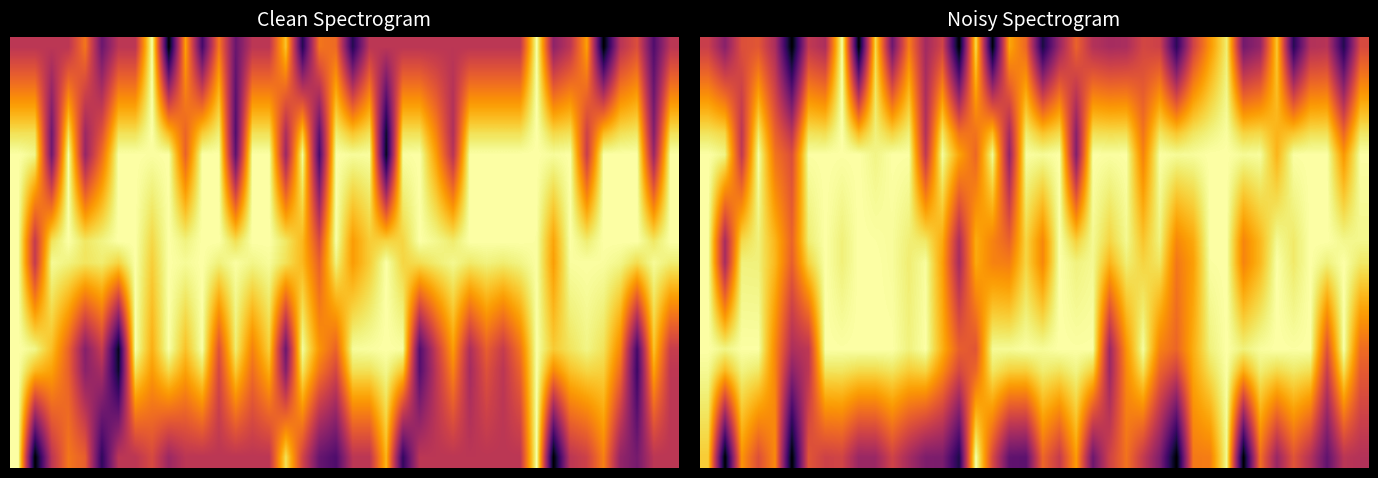

Reading right to left, extract all data points from this chart.

row_0: 39=0.6	38=0.1	37=0.5	36=0.5	35=0.1	34=0.9	33=0.4	32=0.3	31=0.9	30=0.8	29=0.6	28=0.2	27=0.5	26=0.6	25=0.5	24=0.4	23=0.5	22=0.7	21=0.4	20=0.1	19=0.7	18=0.8	17=0.0	16=0.9	15=0.0	14=0.6	13=0.4	12=0.7	11=0.3	10=0.9	9=0.0	8=1.0	7=0.5	6=0.5	5=0.0	4=0.5	3=0.6	2=0.6	1=0.4	0=0.5
row_1: 39=0.7	38=0.3	37=0.6	36=0.6	35=0.3	34=0.9	33=0.5	32=0.5	31=1.0	30=0.8	29=0.6	28=0.3	27=0.6	26=0.6	25=0.6	24=0.6	23=0.6	22=0.6	21=0.5	20=0.3	19=0.7	18=0.7	17=0.2	16=0.9	15=0.2	14=0.7	13=0.4	12=0.8	11=0.4	10=0.9	9=0.2	8=1.0	7=0.6	6=0.6	5=0.1	4=0.5	3=0.7	2=0.6	1=0.5	0=0.6
row_2: 39=0.8	38=0.4	37=0.7	36=0.7	35=0.5	34=0.9	33=0.7	32=0.6	31=1.0	30=0.9	29=0.7	28=0.5	27=0.7	26=0.6	25=0.7	24=0.7	23=0.7	22=0.5	21=0.7	20=0.5	19=0.8	18=0.6	17=0.4	16=0.8	15=0.3	14=0.7	13=0.5	12=0.8	11=0.6	10=0.9	9=0.4	8=1.0	7=0.7	6=0.7	5=0.2	4=0.6	3=0.8	2=0.5	1=0.6	0=0.7
row_3: 39=0.8	38=0.5	37=0.8	36=0.8	35=0.7	34=0.8	33=0.8	32=0.7	31=1.0	30=0.9	29=0.8	28=0.7	27=0.8	26=0.7	25=0.8	24=0.8	23=0.8	22=0.4	21=0.8	20=0.7	19=0.9	18=0.5	17=0.6	16=0.7	15=0.5	14=0.8	13=0.5	12=0.9	11=0.7	10=0.9	9=0.6	8=1.0	7=0.8	6=0.8	5=0.4	4=0.6	3=0.9	2=0.5	1=0.8	0=0.8
row_4: 39=0.9	38=0.7	37=0.9	36=0.9	35=0.9	34=0.8	33=0.9	32=0.9	31=1.0	30=1.0	29=0.9	28=0.9	27=0.9	26=0.7	25=0.9	24=0.9	23=0.9	22=0.4	21=0.9	20=0.9	19=0.9	18=0.4	17=0.8	16=0.7	15=0.7	14=0.9	13=0.5	12=1.0	11=0.9	10=1.0	9=0.8	8=1.0	7=0.9	6=0.9	5=0.5	4=0.6	3=0.9	2=0.5	1=0.9	0=0.9
row_5: 39=1.0	38=0.8	37=1.0	36=1.0	35=1.0	34=0.8	33=1.0	32=1.0	31=1.0	30=1.0	29=1.0	28=1.0	27=1.0	26=0.7	25=1.0	24=1.0	23=1.0	22=0.4	21=1.0	20=1.0	19=1.0	18=0.4	17=1.0	16=0.7	15=0.8	14=1.0	13=0.5	12=1.0	11=1.0	10=1.0	9=1.0	8=1.0	7=1.0	6=1.0	5=0.6	4=0.7	3=1.0	2=0.5	1=1.0	0=1.0
row_6: 39=1.0	38=0.8	37=1.0	36=1.0	35=1.0	34=0.9	33=1.0	32=0.9	31=1.0	30=1.0	29=0.9	28=0.9	27=1.0	26=0.8	25=1.0	24=1.0	23=1.0	22=0.5	21=1.0	20=0.9	19=1.0	18=0.5	17=0.9	16=0.7	15=0.7	14=0.9	13=0.6	12=1.0	11=1.0	10=1.0	9=1.0	8=1.0	7=1.0	6=1.0	5=0.6	4=0.7	3=1.0	2=0.6	1=0.8	0=1.0
row_7: 39=1.0	38=0.9	37=1.0	36=1.0	35=1.0	34=0.9	33=0.9	32=0.9	31=1.0	30=1.0	29=0.9	28=0.9	27=1.0	26=0.8	25=1.0	24=0.9	23=1.0	22=0.6	21=1.0	20=0.9	19=0.9	18=0.5	17=0.9	16=0.7	15=0.6	14=0.9	13=0.7	12=1.0	11=1.0	10=1.0	9=1.0	8=1.0	7=1.0	6=1.0	5=0.6	4=0.8	3=1.0	2=0.7	1=0.7	0=1.0
row_8: 39=1.0	38=0.9	37=1.0	36=1.0	35=1.0	34=0.9	33=0.9	32=0.8	31=1.0	30=1.0	29=0.9	28=0.8	27=1.0	26=0.8	25=1.0	24=0.9	23=1.0	22=0.8	21=1.0	20=0.8	19=0.9	18=0.6	17=0.8	16=0.8	15=0.5	14=0.9	13=0.8	12=1.0	11=1.0	10=1.0	9=1.0	8=1.0	7=1.0	6=1.0	5=0.6	4=0.8	3=1.0	2=0.8	1=0.6	0=1.0
row_9: 39=1.0	38=1.0	37=1.0	36=1.0	35=0.9	34=1.0	33=0.8	32=0.7	31=1.0	30=1.0	29=0.8	28=0.7	27=1.0	26=0.9	25=1.0	24=0.9	23=1.0	22=0.9	21=1.0	20=0.7	19=0.9	18=0.6	17=0.7	16=0.8	15=0.5	14=0.8	13=0.9	12=1.0	11=1.0	10=1.0	9=1.0	8=1.0	7=1.0	6=0.9	5=0.7	4=0.8	3=1.0	2=0.9	1=0.4	0=1.0
row_10: 39=0.9	38=1.0	37=1.0	36=1.0	35=0.9	34=1.0	33=0.8	32=0.7	31=1.0	30=1.0	29=0.8	28=0.7	27=0.9	26=0.9	25=1.0	24=0.8	23=1.0	22=1.0	21=1.0	20=0.7	19=0.9	18=0.7	17=0.7	16=0.8	15=0.4	14=0.8	13=1.0	12=0.9	11=1.0	10=1.0	9=1.0	8=1.0	7=1.0	6=0.9	5=0.6	4=0.8	3=1.0	2=1.0	1=0.4	0=1.0
row_11: 39=0.9	38=1.0	37=0.9	36=1.0	35=1.0	34=1.0	33=0.9	32=0.8	31=1.0	30=1.0	29=0.8	28=0.7	27=0.9	26=0.9	25=0.9	24=0.7	23=1.0	22=1.0	21=1.0	20=0.8	19=0.9	18=0.8	17=0.8	16=0.8	15=0.5	14=0.8	13=1.0	12=1.0	11=1.0	10=1.0	9=1.0	8=1.0	7=1.0	6=0.8	5=0.6	4=0.8	3=1.0	2=1.0	1=0.6	0=1.0
row_12: 39=0.8	38=1.0	37=0.8	36=1.0	35=1.0	34=1.0	33=0.9	32=0.8	31=1.0	30=1.0	29=0.8	28=0.7	27=0.8	26=0.9	25=0.9	24=0.6	23=1.0	22=1.0	21=1.0	20=0.9	19=0.9	18=0.8	17=0.9	16=0.7	15=0.5	14=0.8	13=1.0	12=1.0	11=1.0	10=1.0	9=1.0	8=1.0	7=1.0	6=0.7	5=0.5	4=0.8	3=1.0	2=1.0	1=0.7	0=1.0
row_13: 39=0.7	38=1.0	37=0.7	36=1.0	35=1.0	34=1.0	33=1.0	32=0.9	31=1.0	30=1.0	29=0.8	28=0.7	27=0.8	26=1.0	25=0.8	24=0.5	23=1.0	22=1.0	21=1.0	20=0.9	19=1.0	18=0.9	17=0.9	16=0.7	15=0.6	14=0.8	13=1.0	12=1.0	11=1.0	10=1.0	9=1.0	8=1.0	7=1.0	6=0.6	5=0.5	4=0.8	3=1.0	2=1.0	1=0.8	0=1.0
row_14: 39=0.7	38=1.0	37=0.6	36=1.0	35=1.0	34=1.0	33=1.0	32=1.0	31=1.0	30=1.0	29=0.8	28=0.7	27=0.7	26=1.0	25=0.8	24=0.4	23=1.0	22=1.0	21=1.0	20=1.0	19=1.0	18=1.0	17=1.0	16=0.6	15=0.6	14=0.8	13=1.0	12=1.0	11=1.0	10=1.0	9=1.0	8=1.0	7=1.0	6=0.5	5=0.5	4=0.7	3=1.0	2=1.0	1=1.0	0=1.0
row_15: 39=0.6	38=0.9	37=0.5	36=0.9	35=0.9	34=0.9	33=0.9	32=0.8	31=1.0	30=0.9	29=0.8	28=0.6	27=0.7	26=0.9	25=0.7	24=0.4	23=0.9	22=1.0	21=0.9	20=0.9	19=0.9	18=0.9	17=0.9	16=0.7	15=0.6	14=0.7	13=0.9	12=0.9	11=0.9	10=0.9	9=0.9	8=0.9	7=0.9	6=0.5	5=0.4	4=0.7	3=0.9	2=1.0	1=0.8	0=1.0
row_16: 39=0.6	38=0.8	37=0.5	36=0.8	35=0.9	34=0.8	33=0.9	32=0.6	31=1.0	30=0.9	29=0.8	28=0.4	27=0.6	26=0.8	25=0.7	24=0.5	23=0.7	22=0.9	21=0.8	20=0.9	19=0.7	18=0.7	17=0.8	16=0.7	15=0.5	14=0.6	13=0.8	12=0.8	11=0.8	10=0.8	9=0.8	8=0.8	7=0.8	6=0.5	5=0.3	4=0.7	3=0.9	2=0.9	1=0.6	0=1.0
row_17: 39=0.6	38=0.7	37=0.4	36=0.7	35=0.8	34=0.7	33=0.8	32=0.4	31=1.0	30=0.8	29=0.8	28=0.3	27=0.5	26=0.7	25=0.7	24=0.5	23=0.6	22=0.9	21=0.7	20=0.8	19=0.6	18=0.6	17=0.8	16=0.8	15=0.3	14=0.5	13=0.6	12=0.7	11=0.7	10=0.7	9=0.7	8=0.7	7=0.7	6=0.6	5=0.2	4=0.7	3=0.8	2=0.9	1=0.4	0=0.9
row_18: 39=0.5	38=0.6	37=0.3	36=0.6	35=0.7	34=0.5	33=0.7	32=0.2	31=1.0	30=0.8	29=0.7	28=0.1	27=0.4	26=0.6	25=0.7	24=0.5	23=0.4	22=0.8	21=0.6	20=0.7	19=0.4	18=0.4	17=0.7	16=0.9	15=0.2	14=0.4	13=0.5	12=0.6	11=0.6	10=0.5	9=0.5	8=0.7	7=0.6	6=0.6	5=0.1	4=0.7	3=0.7	2=0.8	1=0.2	0=0.9
row_19: 39=0.5	38=0.5	37=0.3	36=0.5	35=0.6	34=0.4	33=0.7	32=0.0	31=1.0	30=0.7	29=0.7	28=0.0	27=0.3	26=0.5	25=0.7	24=0.6	23=0.3	22=0.8	21=0.5	20=0.7	19=0.3	18=0.3	17=0.6	16=1.0	15=0.1	14=0.3	13=0.3	12=0.4	11=0.6	10=0.4	9=0.4	8=0.6	7=0.5	6=0.6	5=0.0	4=0.7	3=0.6	2=0.8	1=0.0	0=0.9